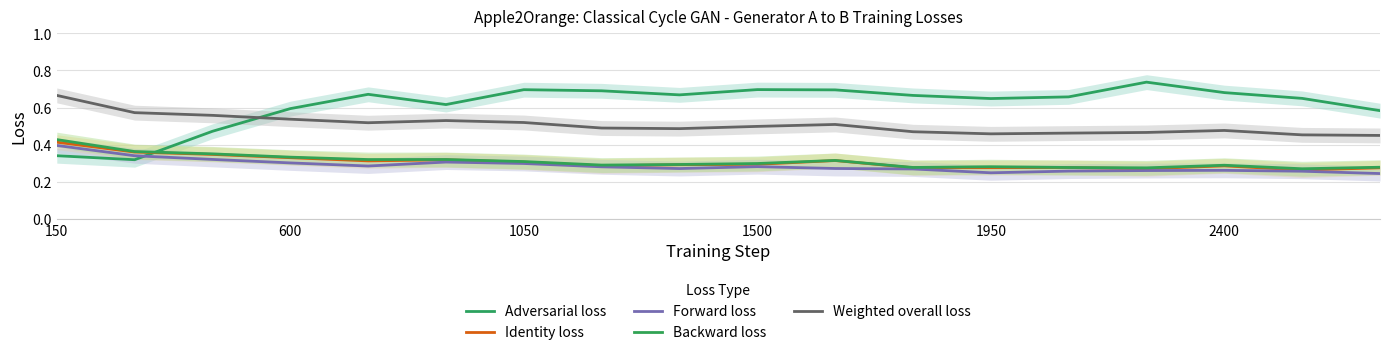

True or false: Forward loss has a value of 0.3 at 1500.

True